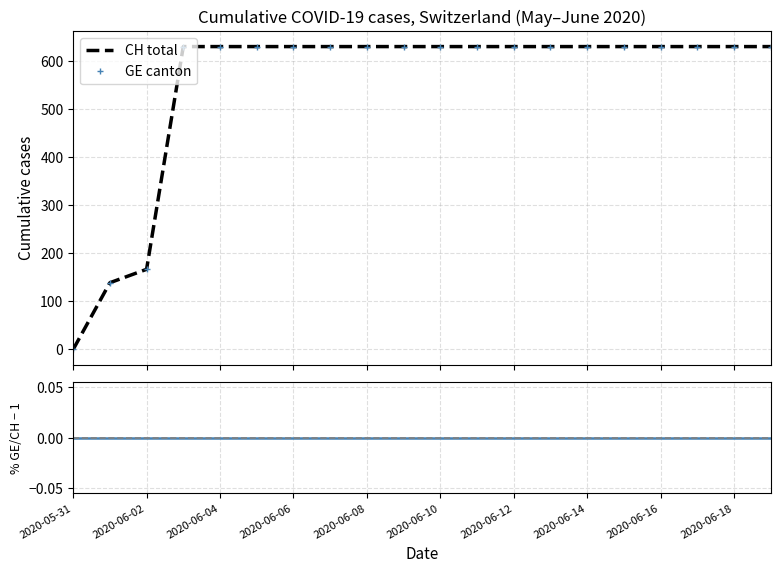

Reading left to right, list all the values displayed in this chart.

CH: 2020-05-31=0	2020-06-01=139	2020-06-02=167	2020-06-03=631	2020-06-04=631	2020-06-05=631	2020-06-06=631	2020-06-07=631	2020-06-08=631	2020-06-09=631	2020-06-10=631	2020-06-11=631	2020-06-12=631	2020-06-13=631	2020-06-14=631	2020-06-15=631	2020-06-16=631	2020-06-17=631	2020-06-18=631	2020-06-19=631
GE: 2020-05-31=0	2020-06-01=139	2020-06-02=167	2020-06-03=631	2020-06-04=631	2020-06-05=631	2020-06-06=631	2020-06-07=631	2020-06-08=631	2020-06-09=631	2020-06-10=631	2020-06-11=631	2020-06-12=631	2020-06-13=631	2020-06-14=631	2020-06-15=631	2020-06-16=631	2020-06-17=631	2020-06-18=631	2020-06-19=631